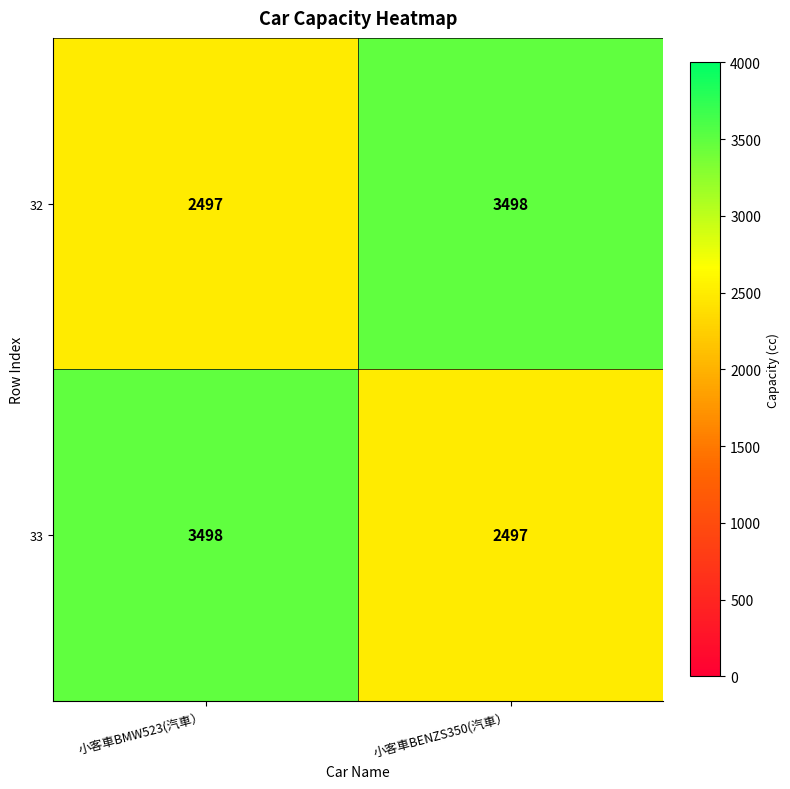

Is the value of 33 at 小客車BENZS350(汽車） greater than the value of 32 at 小客車BENZS350(汽車）?

No